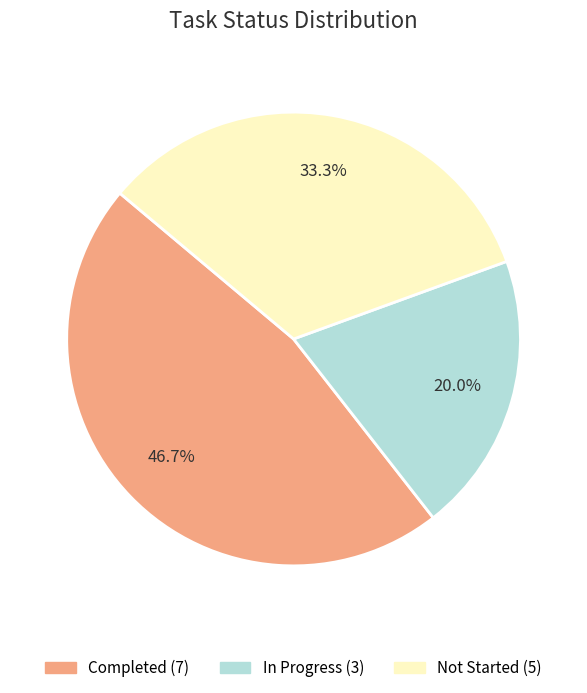

Is it true that In Progress is 5% of the pie?

False